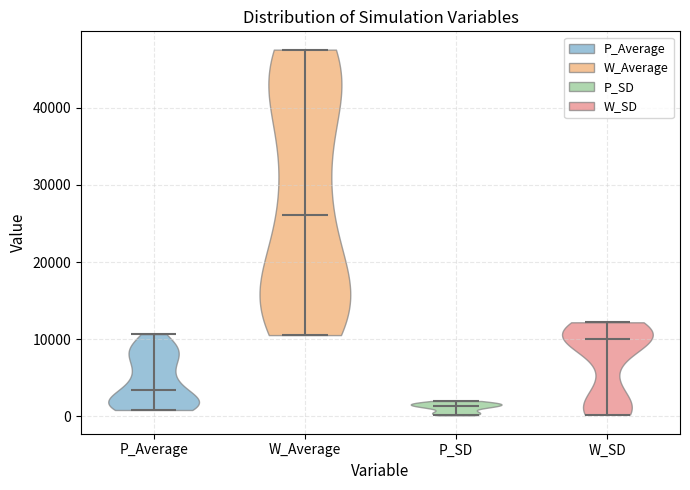

Where does the median line of the violin for P_SD sit on the y-axis? The values are not printed on the chart, so give them approximately, as read against the axis.

1000